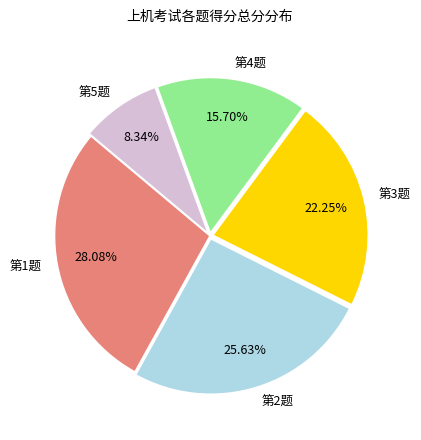

Is there any slice that represents more than half of the pie?

No